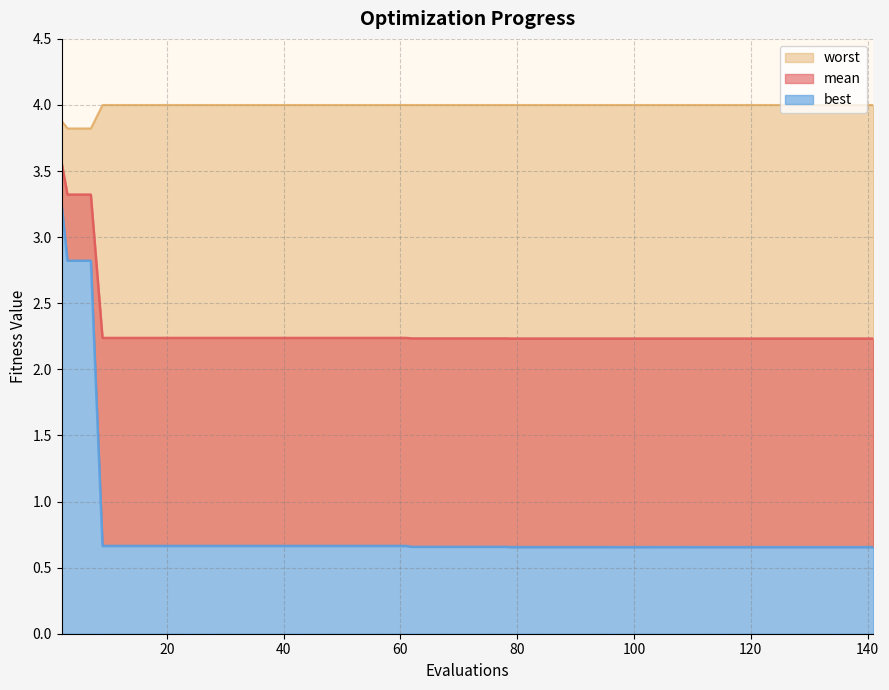

Which series has the largest range (max minus min)?

best